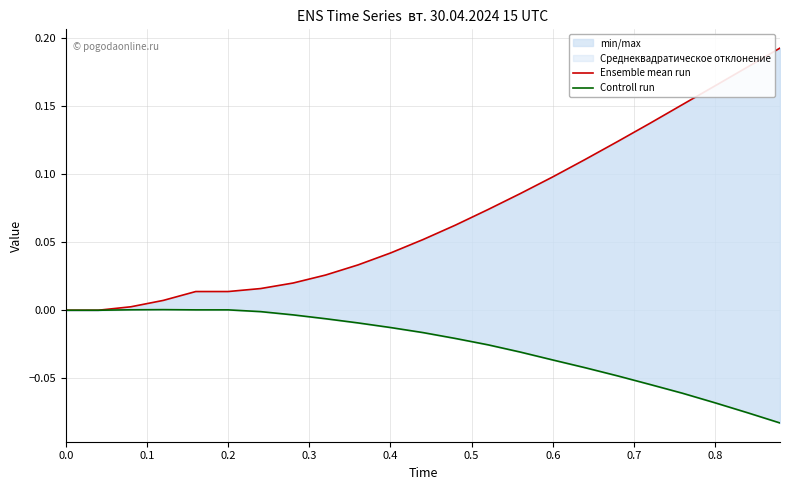

How many lines are shown in the chart?

2